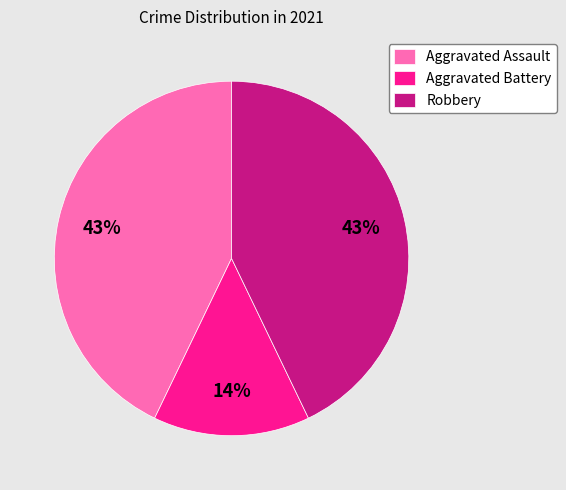

The Aggravated Battery slice represents 14% of the pie. True or false?

True